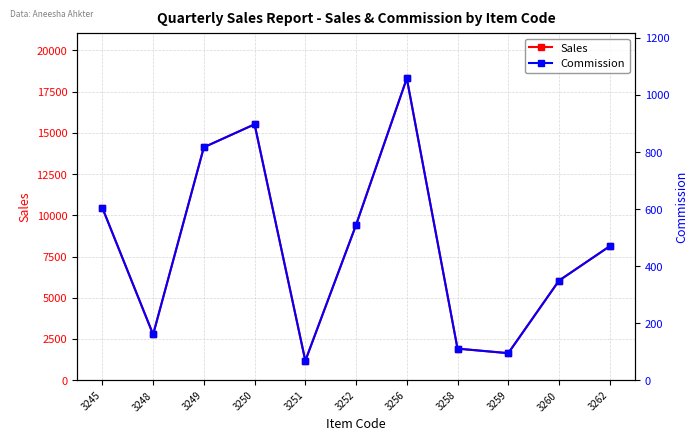

List the series in order of their peak value, highest first.

Sales, Commission